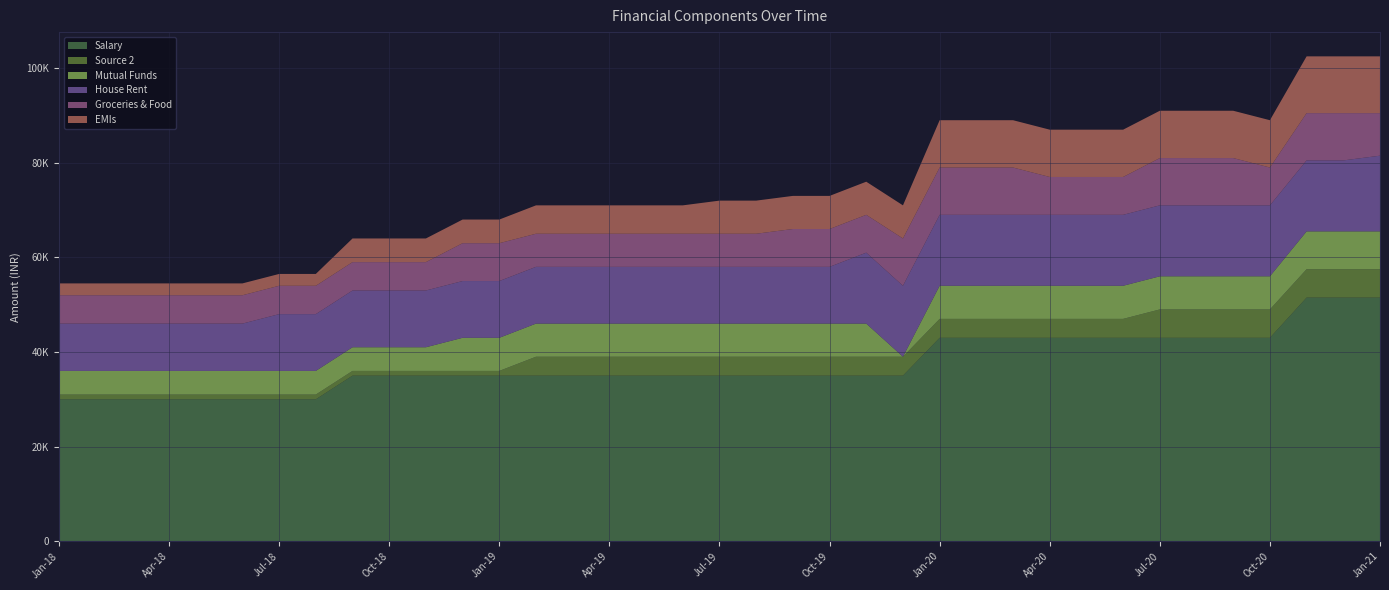

Reading left to right, extract all data points from this chart.

Salary: Jan-18=30000	Feb-18=30000	Mar-18=30000	Apr-18=30000	May-18=30000	Jun-18=30000	Jul-18=30000	Aug-18=30000	Sep-18=35000	Oct-18=35000	Nov-18=35000	Dec-18=35000	Jan-19=35000	Feb-19=35000	Mar-19=35000	Apr-19=35000	May-19=35000	Jun-19=35000	Jul-19=35000	Aug-19=35000	Sep-19=35000	Oct-19=35000	Nov-19=35000	Dec-19=35000	Jan-20=43000	Feb-20=43000	Mar-20=43000	Apr-20=43000	May-20=43000	Jun-20=43000	Jul-20=43000	Aug-20=43000	Sep-20=43000	Oct-20=43000	Nov-20=51500	Dec-20=51500	Jan-21=51500
Source 2: Jan-18=1000	Feb-18=1000	Mar-18=1000	Apr-18=1000	May-18=1000	Jun-18=1000	Jul-18=1000	Aug-18=1000	Sep-18=1000	Oct-18=1000	Nov-18=1000	Dec-18=1000	Jan-19=1000	Feb-19=4000	Mar-19=4000	Apr-19=4000	May-19=4000	Jun-19=4000	Jul-19=4000	Aug-19=4000	Sep-19=4000	Oct-19=4000	Nov-19=4000	Dec-19=4000	Jan-20=4000	Feb-20=4000	Mar-20=4000	Apr-20=4000	May-20=4000	Jun-20=4000	Jul-20=6000	Aug-20=6000	Sep-20=6000	Oct-20=6000	Nov-20=6000	Dec-20=6000	Jan-21=6000
Mutual Funds: Jan-18=5000	Feb-18=5000	Mar-18=5000	Apr-18=5000	May-18=5000	Jun-18=5000	Jul-18=5000	Aug-18=5000	Sep-18=5000	Oct-18=5000	Nov-18=5000	Dec-18=7000	Jan-19=7000	Feb-19=7000	Mar-19=7000	Apr-19=7000	May-19=7000	Jun-19=7000	Jul-19=7000	Aug-19=7000	Sep-19=7000	Oct-19=7000	Nov-19=7000	Dec-19=0	Jan-20=7000	Feb-20=7000	Mar-20=7000	Apr-20=7000	May-20=7000	Jun-20=7000	Jul-20=7000	Aug-20=7000	Sep-20=7000	Oct-20=7000	Nov-20=8000	Dec-20=8000	Jan-21=8000
House Rent: Jan-18=10000	Feb-18=10000	Mar-18=10000	Apr-18=10000	May-18=10000	Jun-18=10000	Jul-18=12000	Aug-18=12000	Sep-18=12000	Oct-18=12000	Nov-18=12000	Dec-18=12000	Jan-19=12000	Feb-19=12000	Mar-19=12000	Apr-19=12000	May-19=12000	Jun-19=12000	Jul-19=12000	Aug-19=12000	Sep-19=12000	Oct-19=12000	Nov-19=15000	Dec-19=15000	Jan-20=15000	Feb-20=15000	Mar-20=15000	Apr-20=15000	May-20=15000	Jun-20=15000	Jul-20=15000	Aug-20=15000	Sep-20=15000	Oct-20=15000	Nov-20=15000	Dec-20=15000	Jan-21=16000
Groceries & Food: Jan-18=6000	Feb-18=6000	Mar-18=6000	Apr-18=6000	May-18=6000	Jun-18=6000	Jul-18=6000	Aug-18=6000	Sep-18=6000	Oct-18=6000	Nov-18=6000	Dec-18=8000	Jan-19=8000	Feb-19=7000	Mar-19=7000	Apr-19=7000	May-19=7000	Jun-19=7000	Jul-19=7000	Aug-19=7000	Sep-19=8000	Oct-19=8000	Nov-19=8000	Dec-19=10000	Jan-20=10000	Feb-20=10000	Mar-20=10000	Apr-20=8000	May-20=8000	Jun-20=8000	Jul-20=10000	Aug-20=10000	Sep-20=10000	Oct-20=8000	Nov-20=10000	Dec-20=10000	Jan-21=9000
EMIs: Jan-18=2500	Feb-18=2500	Mar-18=2500	Apr-18=2500	May-18=2500	Jun-18=2500	Jul-18=2500	Aug-18=2500	Sep-18=5000	Oct-18=5000	Nov-18=5000	Dec-18=5000	Jan-19=5000	Feb-19=6000	Mar-19=6000	Apr-19=6000	May-19=6000	Jun-19=6000	Jul-19=7000	Aug-19=7000	Sep-19=7000	Oct-19=7000	Nov-19=7000	Dec-19=7000	Jan-20=10000	Feb-20=10000	Mar-20=10000	Apr-20=10000	May-20=10000	Jun-20=10000	Jul-20=10000	Aug-20=10000	Sep-20=10000	Oct-20=10000	Nov-20=12000	Dec-20=12000	Jan-21=12000